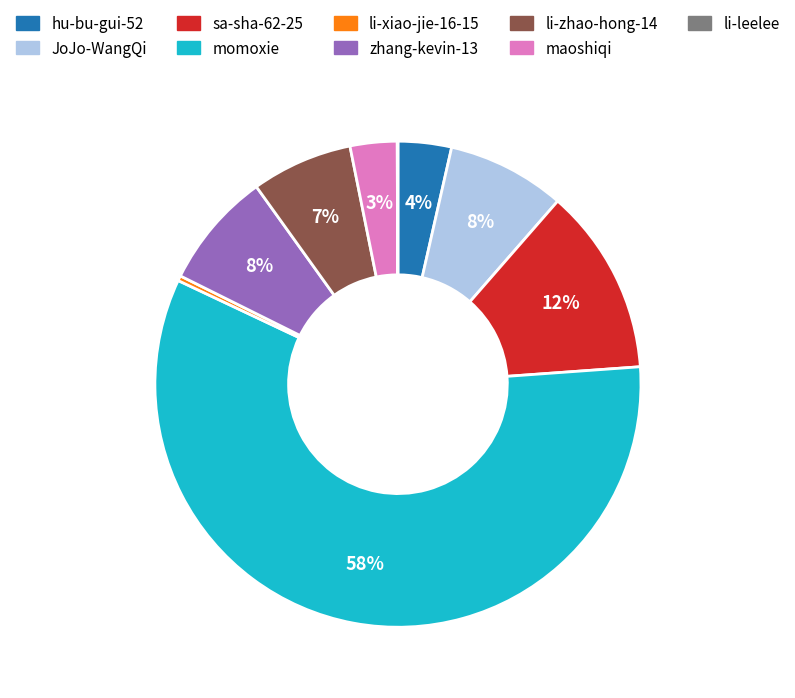

Which category accounts for the majority?

momoxie